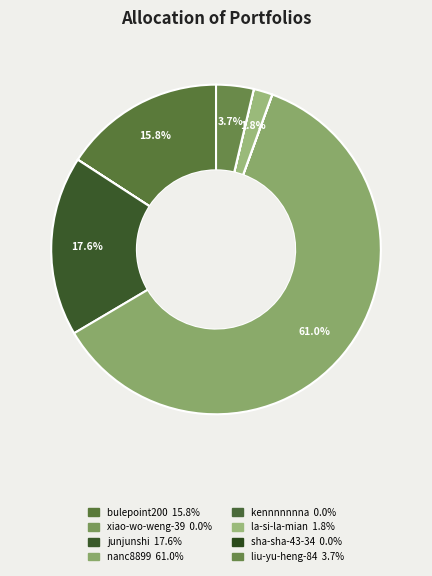

Rank the categories by value from lowest to highest.

xiao-wo-weng-39, sha-sha-43-34, kennnnnnna, la-si-la-mian, liu-yu-heng-84, bulepoint200, junjunshi, nanc8899